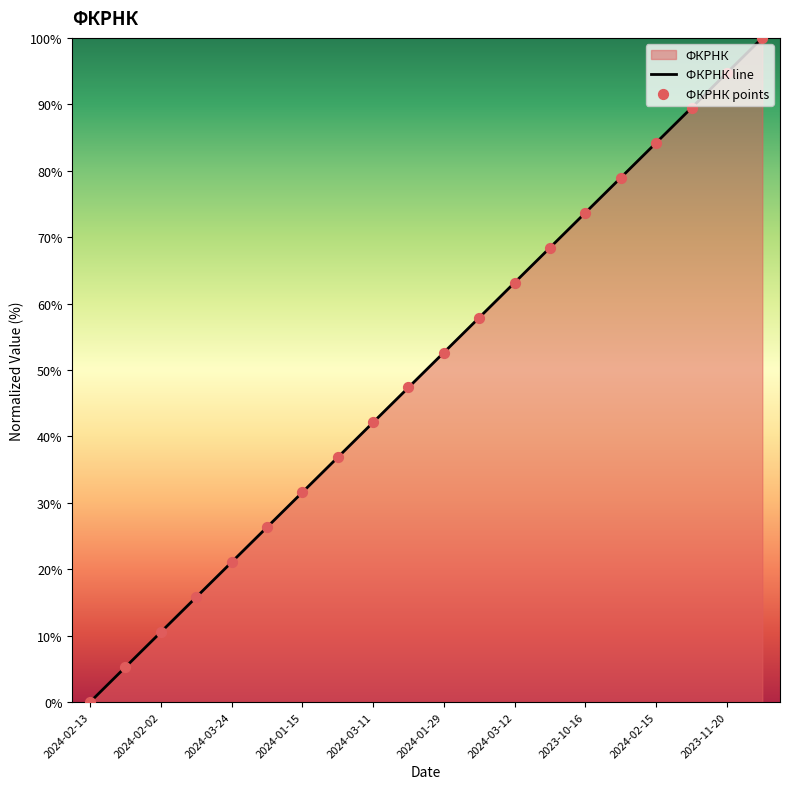

What is the maximum value shown in the chart?

100.0